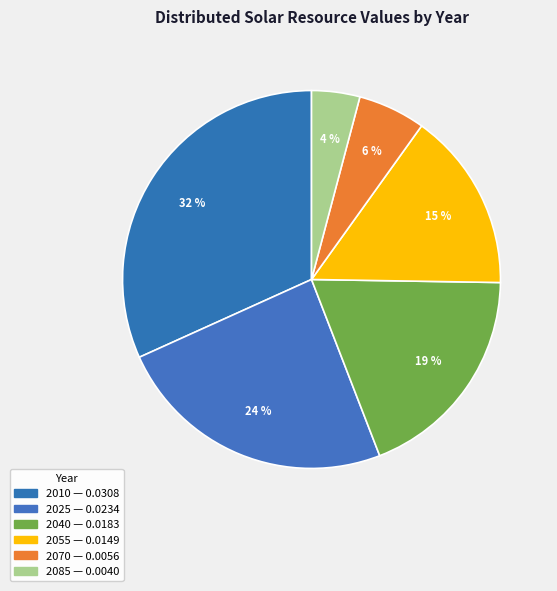

To the nearest percent, what percentage of the pie is 2010?

32%